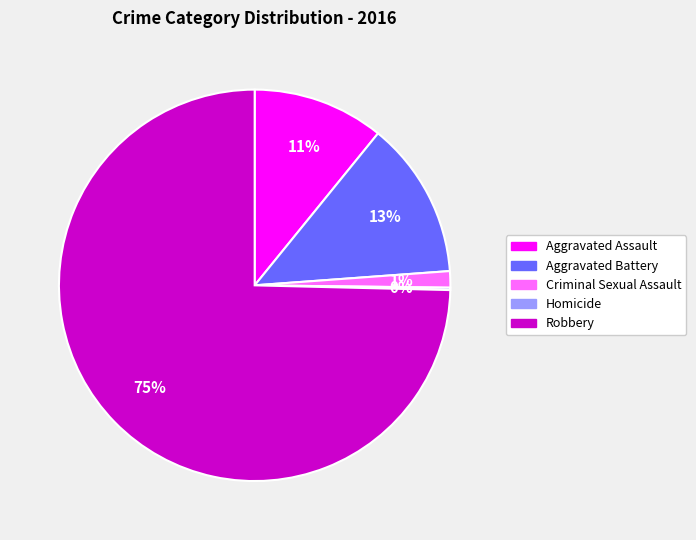

What is the largest slice in the pie chart?

Robbery